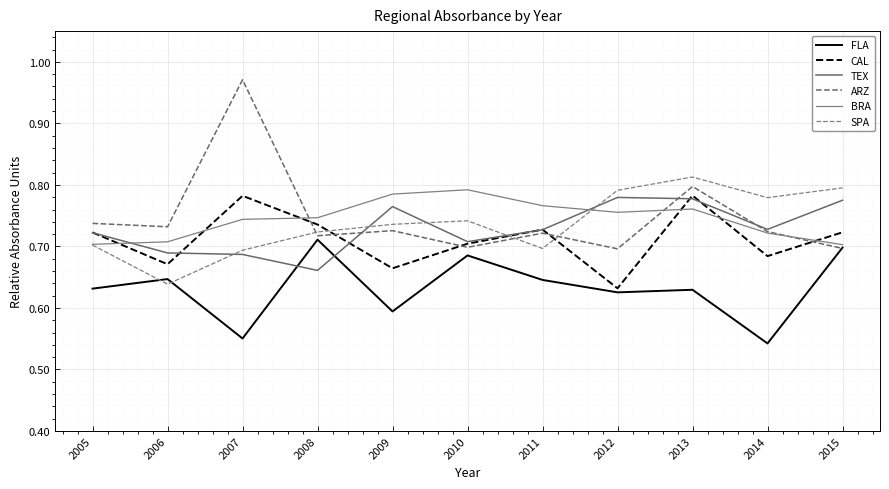

The FLA series shows 0.7 at 2010. True or false?

True